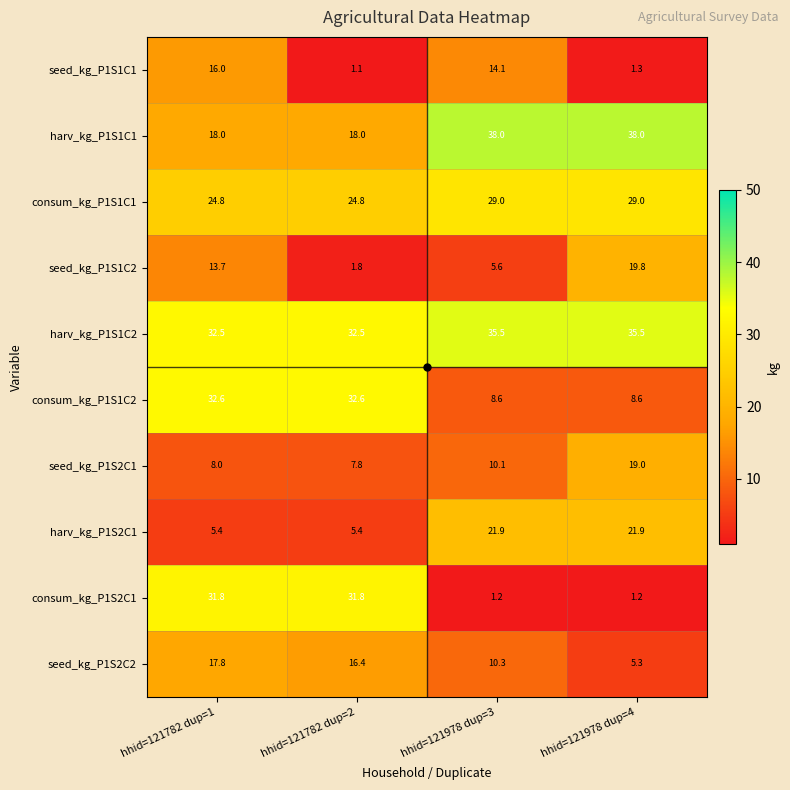

What is the difference between the maximum and minimum values in the harv_kg_P1S1C2 series?

3.0